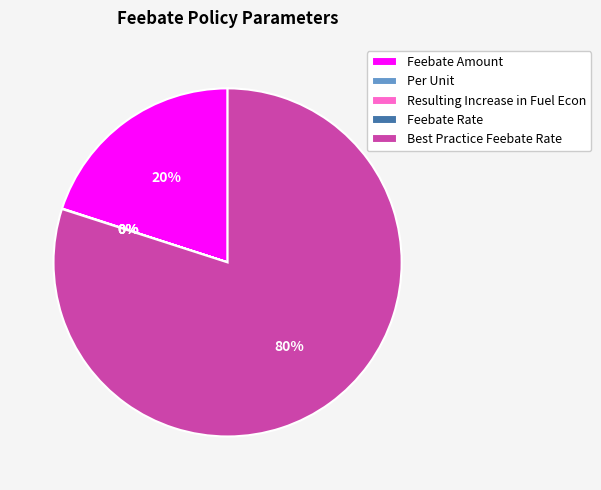

To the nearest percent, what is the difference between the largest and smallest slice percentages?

80%